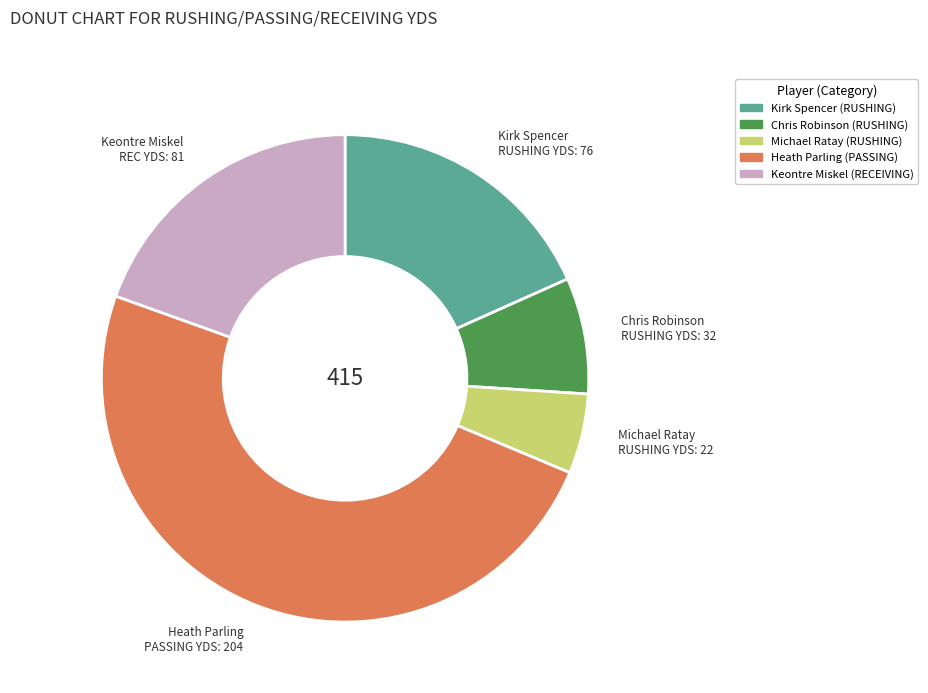

Which slice is the largest?

Heath Parling (PASSING)